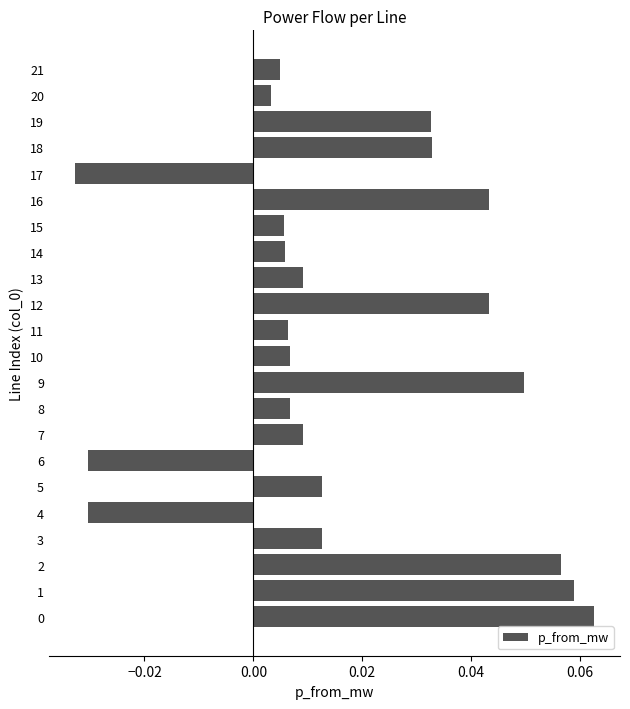

What is the sum of all values?

0.4